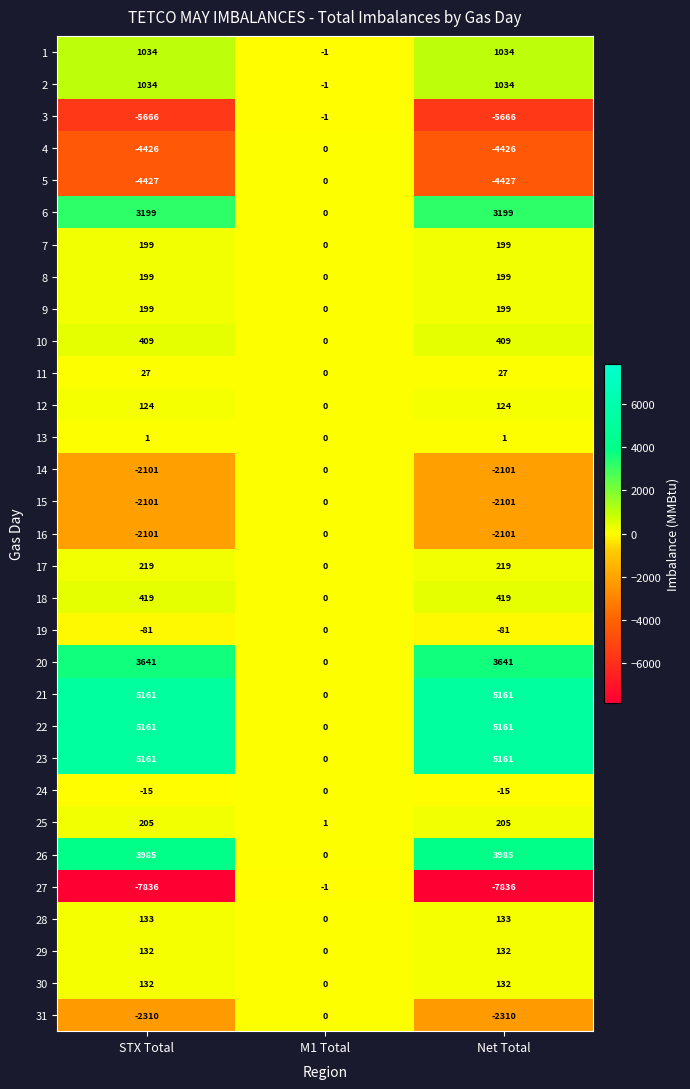

At which label does 23 reach its minimum?

M1 Total